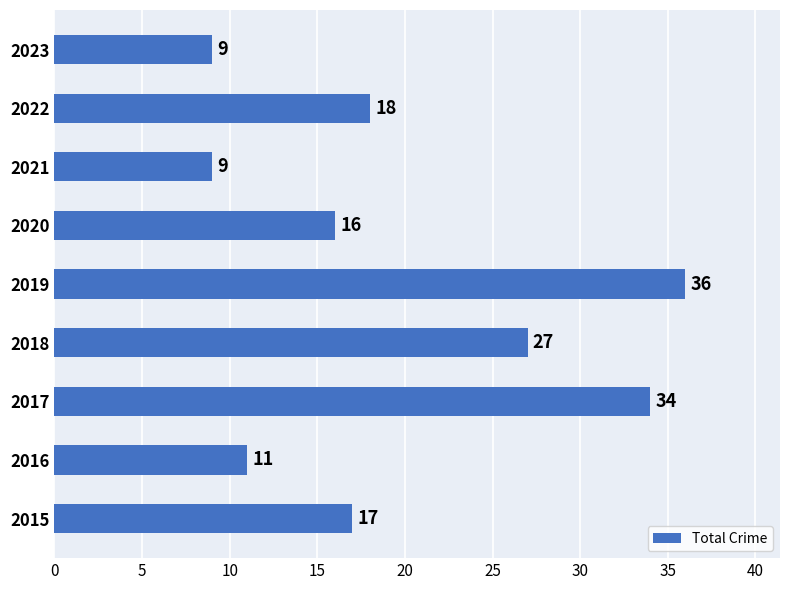

Which category has the highest value across all series?

2019